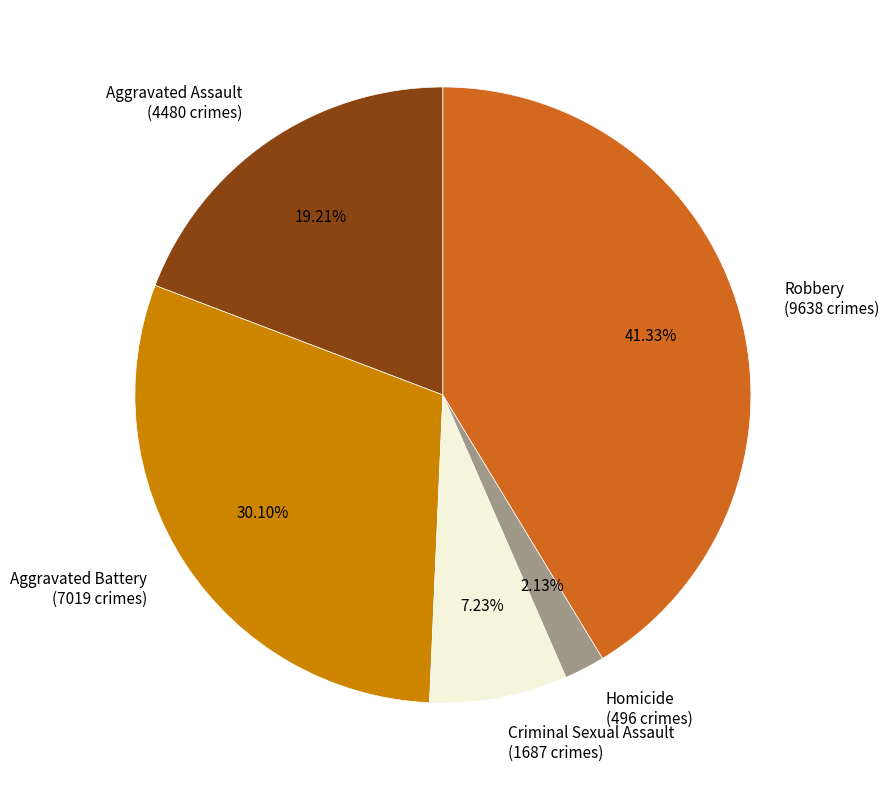

Rank the categories by value from lowest to highest.

Homicide, Criminal Sexual Assault, Aggravated Assault, Aggravated Battery, Robbery